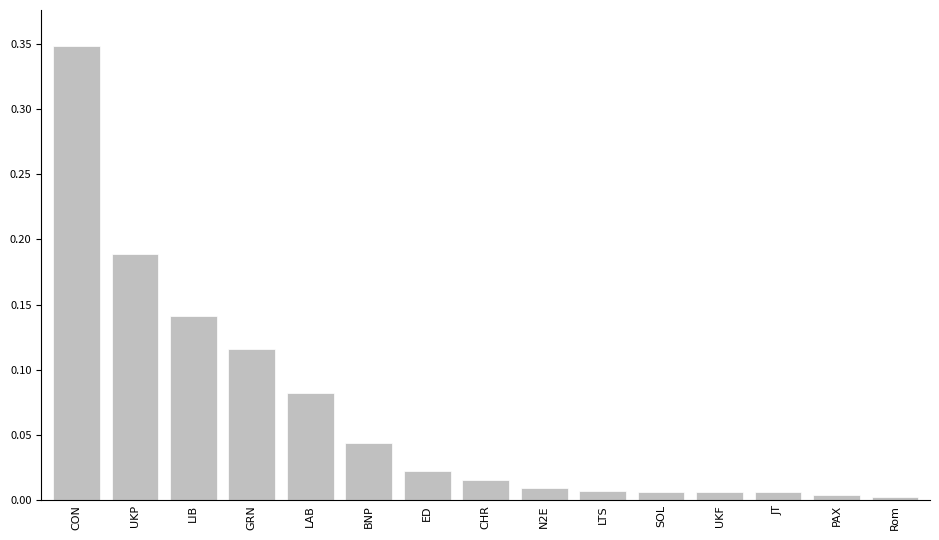

Between CON and ED, which is larger?

CON